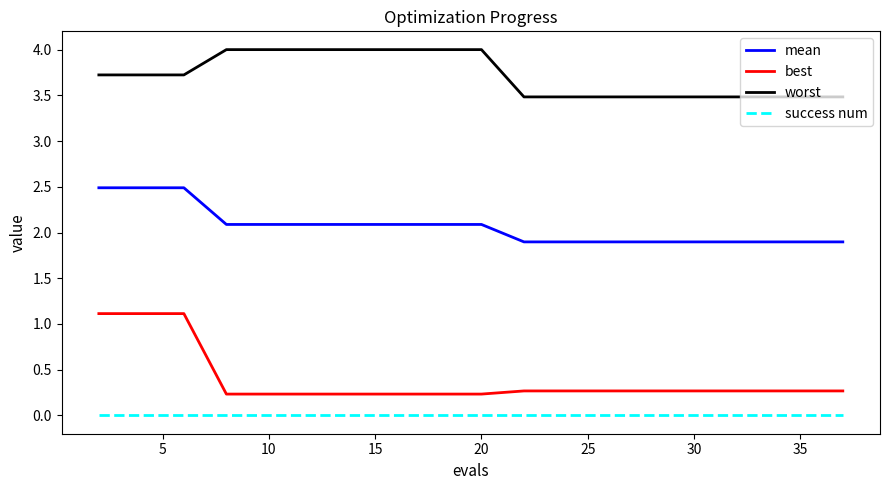

Is this an area chart (filled region under the line)?

No